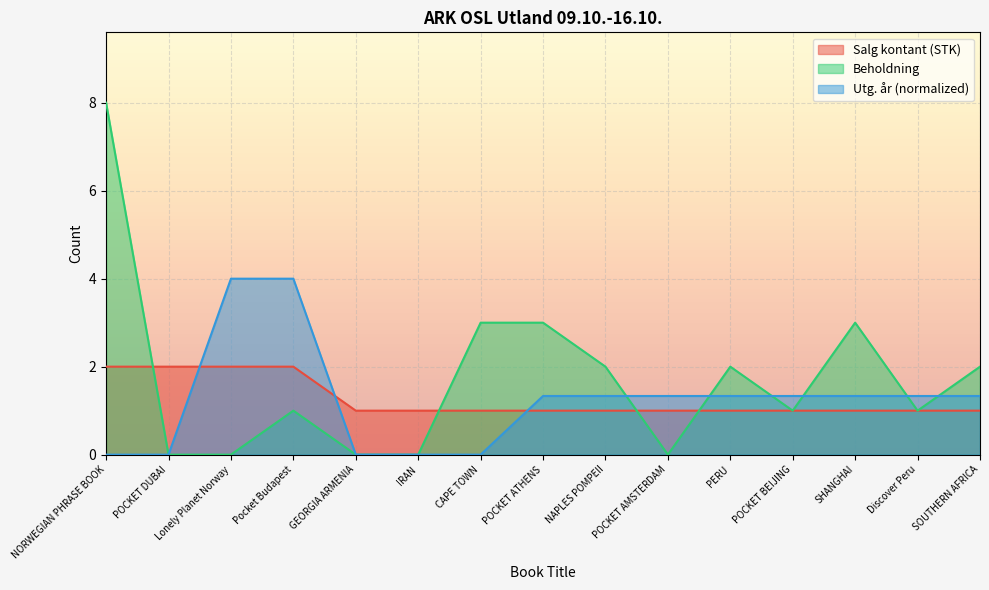

Reading left to right, list all the values displayed in this chart.

Salg kontant (STK): NORWEGIAN PHRASE BOOK=2.0	POCKET DUBAI=2.0	Lonely Planet Norway=2.0	Pocket Budapest=2.0	GEORGIA ARMENIA=1.0	IRAN=1.0	CAPE TOWN=1.0	POCKET ATHENS=1.0	NAPLES POMPEII=1.0	POCKET AMSTERDAM=1.0	PERU=1.0	POCKET BEIJING=1.0	SHANGHAI=1.0	Discover Peru=1.0	SOUTHERN AFRICA=1.0
Beholdning: NORWEGIAN PHRASE BOOK=8.0	POCKET DUBAI=0.0	Lonely Planet Norway=0.0	Pocket Budapest=1.0	GEORGIA ARMENIA=0.0	IRAN=0.0	CAPE TOWN=3.0	POCKET ATHENS=3.0	NAPLES POMPEII=2.0	POCKET AMSTERDAM=0.0	PERU=2.0	POCKET BEIJING=1.0	SHANGHAI=3.0	Discover Peru=1.0	SOUTHERN AFRICA=2.0
Utg. år: NORWEGIAN PHRASE BOOK=0.0	POCKET DUBAI=0.0	Lonely Planet Norway=4.0	Pocket Budapest=4.0	GEORGIA ARMENIA=0.0	IRAN=0.0	CAPE TOWN=0.0	POCKET ATHENS=1.3	NAPLES POMPEII=1.3	POCKET AMSTERDAM=1.3	PERU=1.3	POCKET BEIJING=1.3	SHANGHAI=1.3	Discover Peru=1.3	SOUTHERN AFRICA=1.3